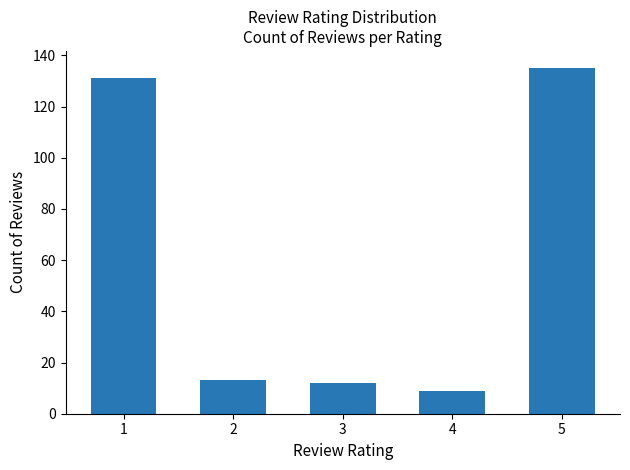

Approximately how many times larger is the value at 1 compared to 4?

14.6